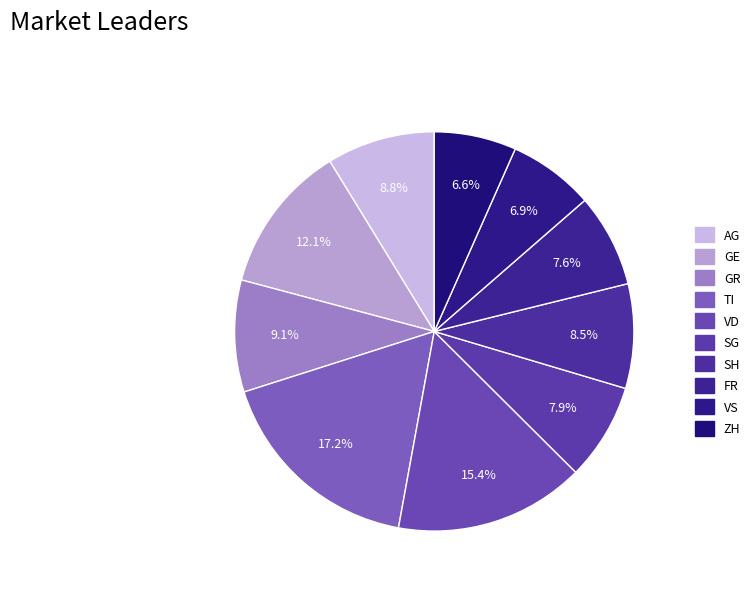

Rank the categories by value from lowest to highest.

ZH, VS, FR, SG, SH, AG, GR, GE, VD, TI